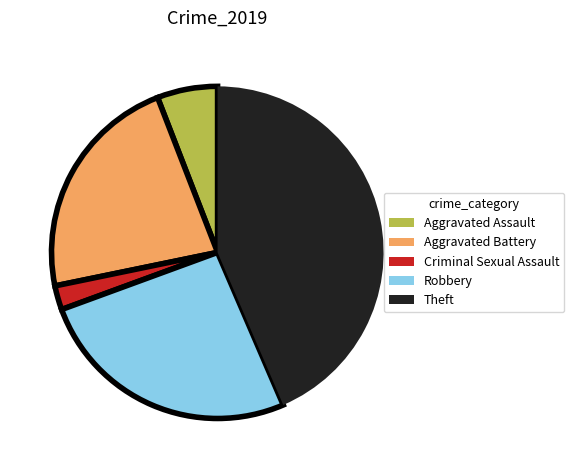

Count the number of slices in the pie.

5